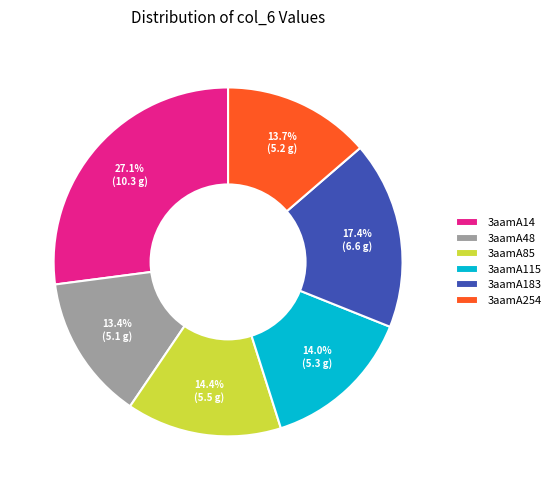

Do 3aamA183 and 3aamA85 together represent more than half of the pie?

No